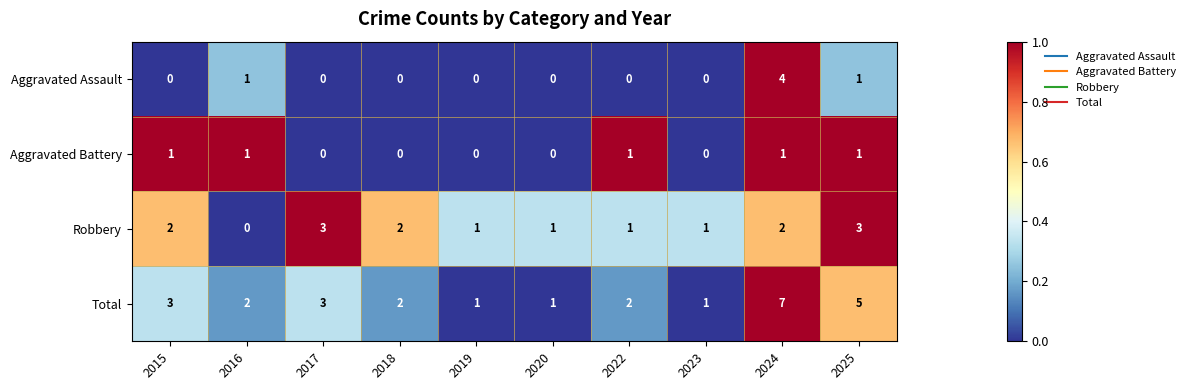

List the series in order of their peak value, lowest first.

Aggravated Battery, Robbery, Aggravated Assault, Total